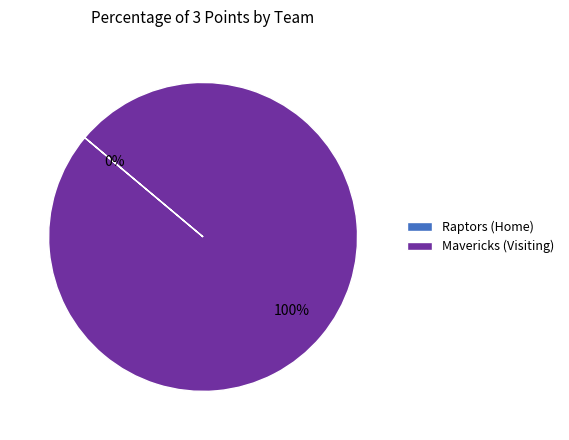

Which slice represents more than half of the pie?

Mavericks (Visiting)